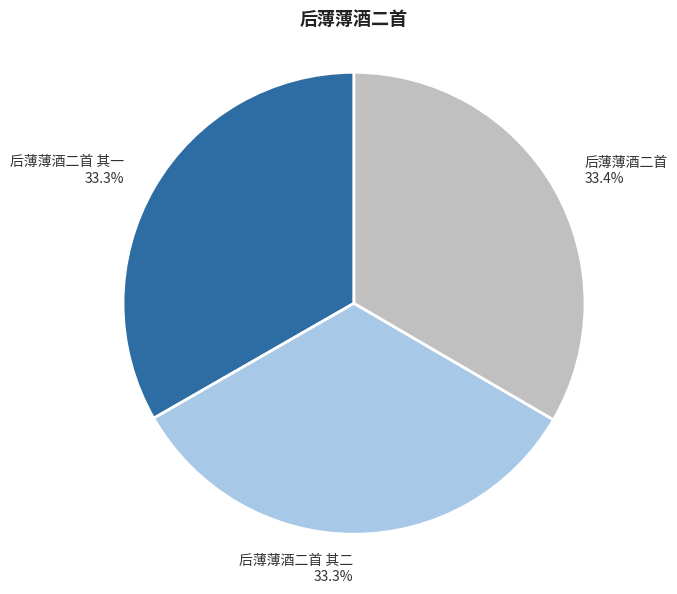

Does 后薄薄酒二首 其二 account for over 50% of the chart?

No